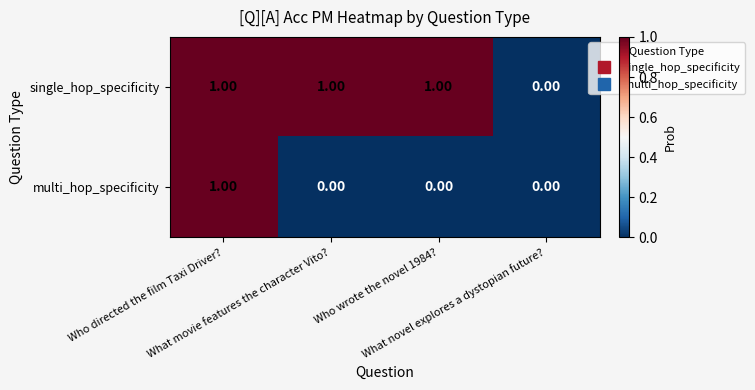

Which series has the largest total across all categories?

single_hop_specificity